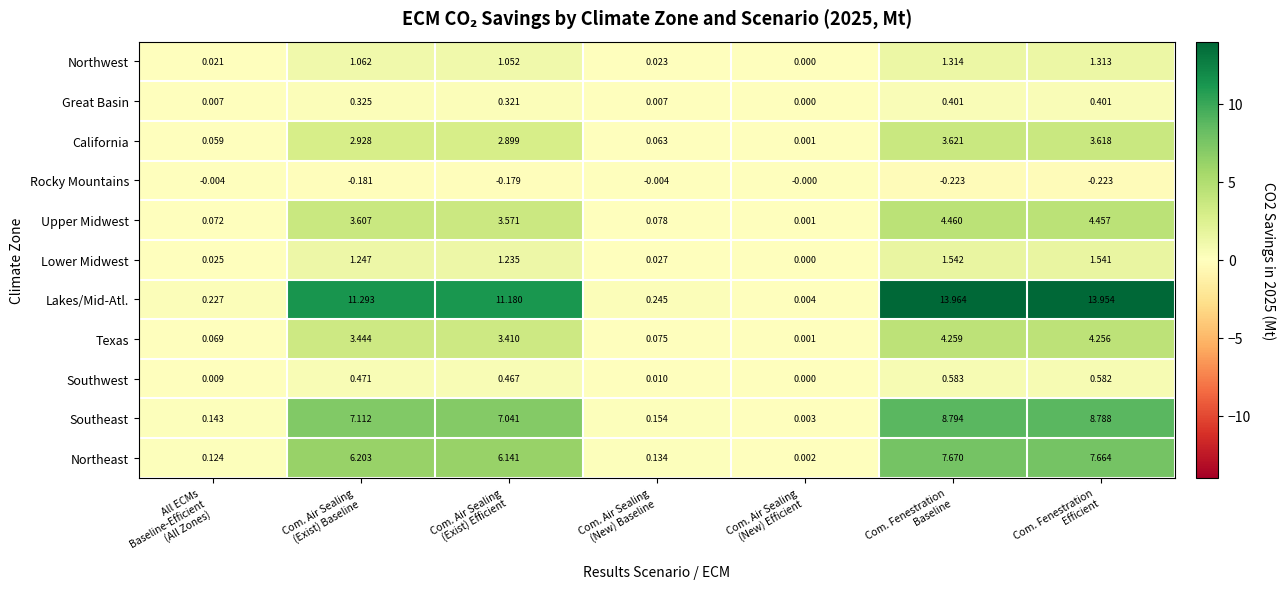

Which series has the largest total across all categories?

Lakes/Mid-Atl.